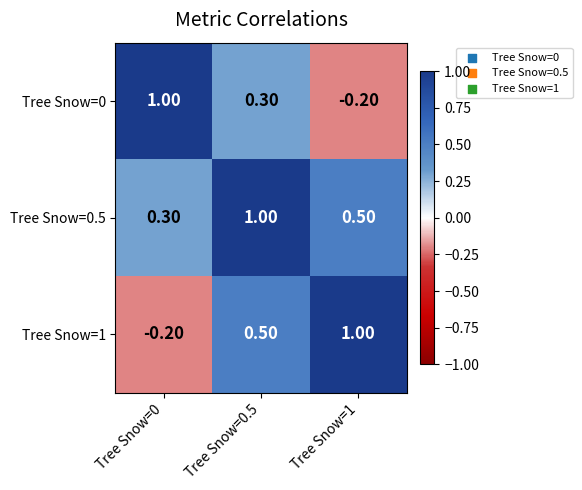

What is the average value of the Tree Snow=0.5 series?

0.6